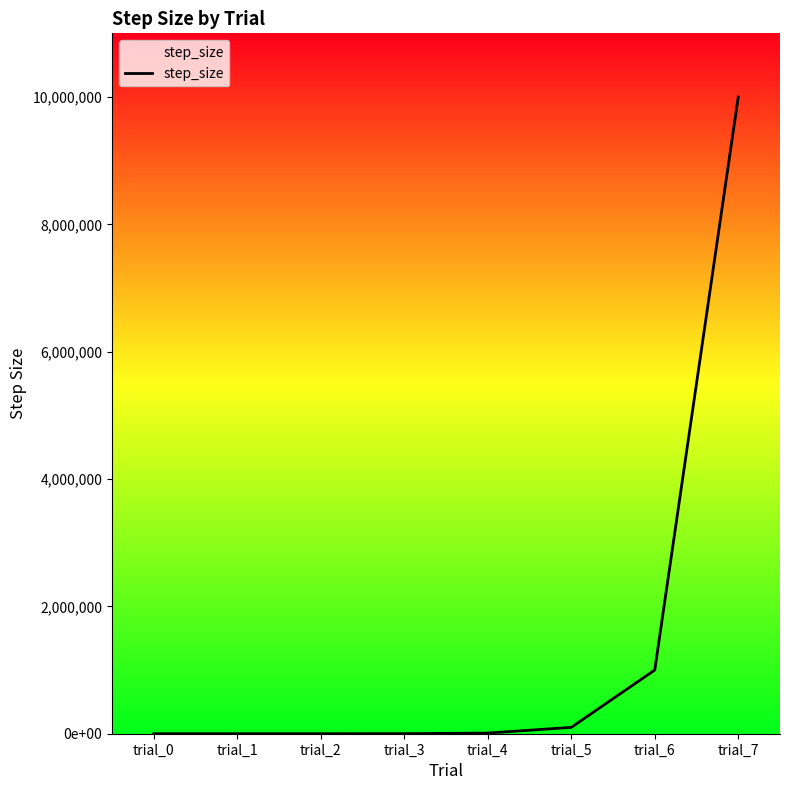

Reading left to right, transcribe all the data shown in this chart.

trial_0=1	trial_1=10	trial_2=100	trial_3=1000	trial_4=10000	trial_5=100000	trial_6=1000000	trial_7=10000000